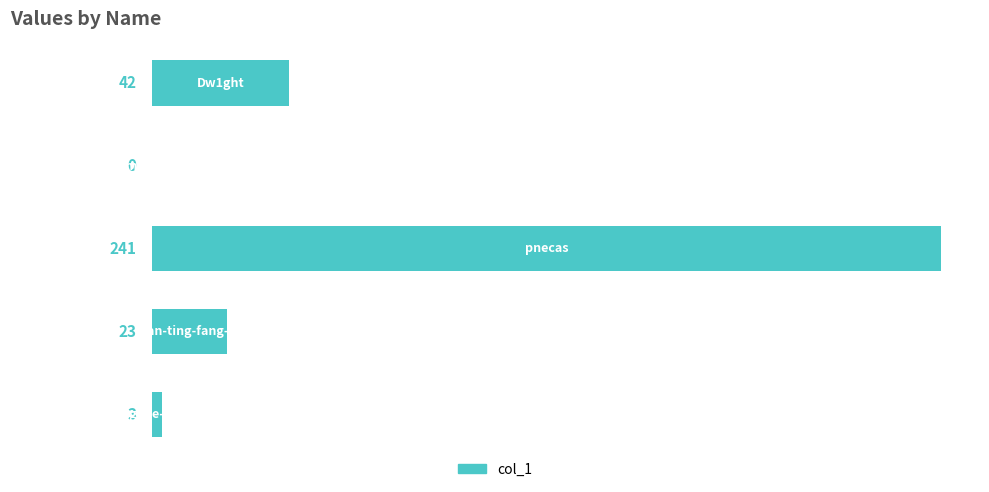

What is the sum of all values?

309